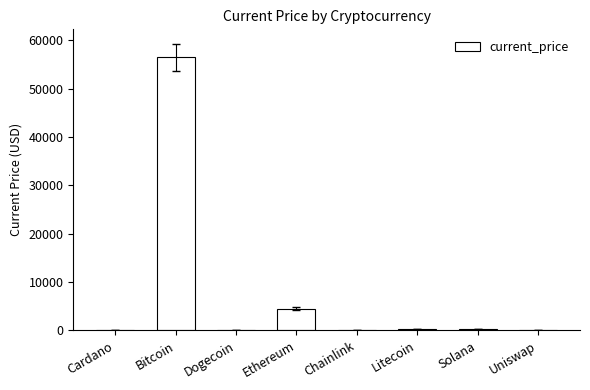

What is the sum of all values?

61500.6